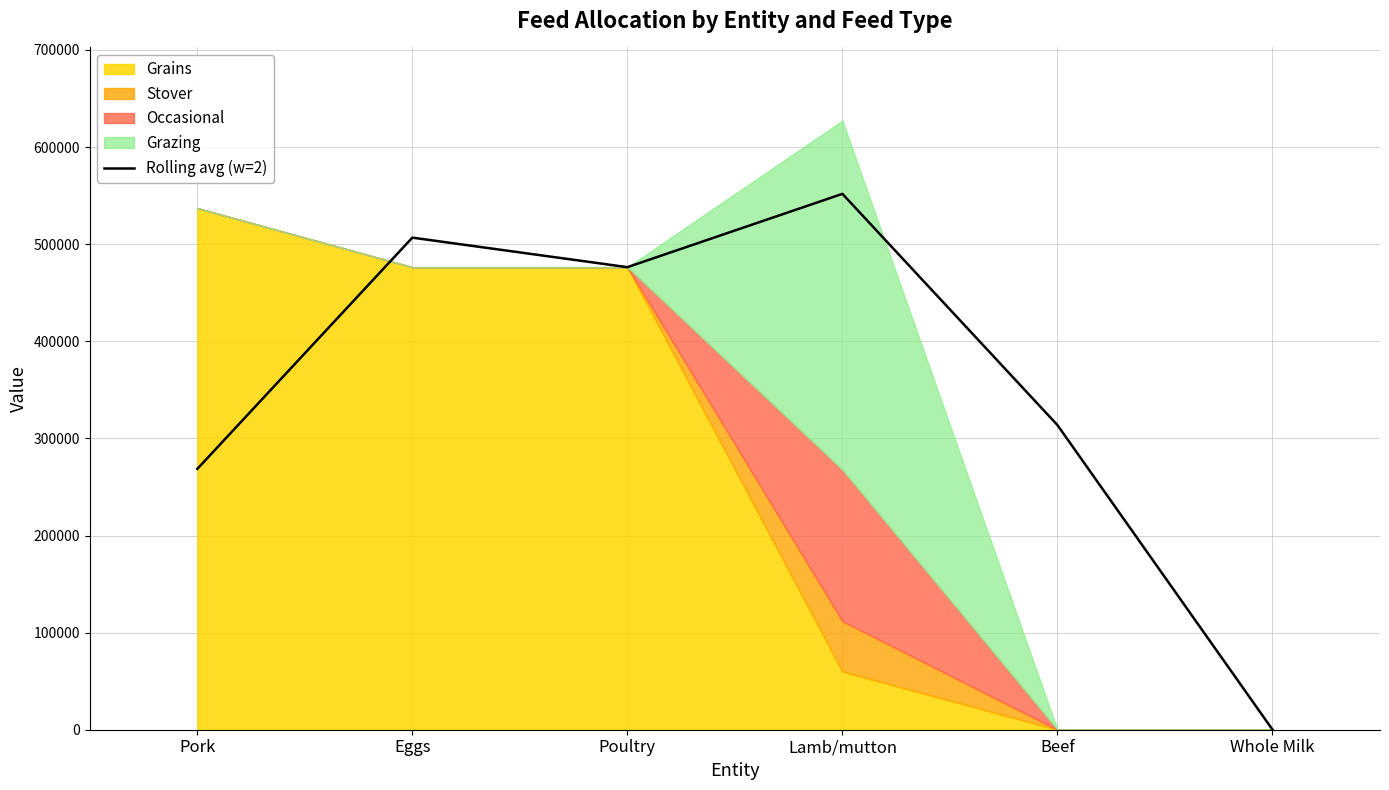

What is the sum of the values at Eggs and Whole Milk?

506829.0